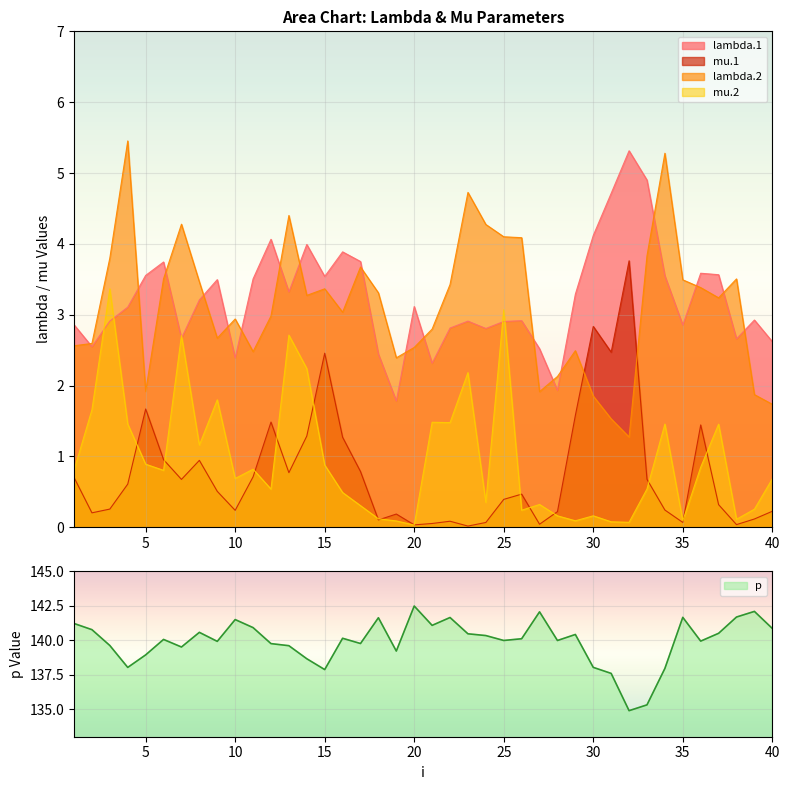

Reading right to left, extract all data points from this chart.

lambda.1: 2.6	2.9	2.7	3.6	3.6	2.9	3.5	4.9	5.3	4.7	4.1	3.3	1.9	2.5	2.9	2.9	2.8	2.9	2.8	2.3	3.1	1.8	2.4	3.8	3.9	3.5	4.0	3.3	4.1	3.5	2.4	3.5	3.2	2.7	3.7	3.6	3.1	2.9	2.5	2.9
mu.1: 0.2	0.1	0.0	0.3	1.4	0.1	0.2	0.7	3.8	2.5	2.8	1.6	0.2	0.0	0.5	0.4	0.1	0.0	0.1	0.1	0.0	0.2	0.1	0.8	1.3	2.5	1.3	0.8	1.5	0.7	0.2	0.5	0.9	0.7	1.0	1.7	0.6	0.3	0.2	0.7
lambda.2: 1.7	1.9	3.5	3.2	3.4	3.5	5.3	3.8	1.3	1.5	1.9	2.5	2.1	1.9	4.1	4.1	4.3	4.7	3.4	2.8	2.5	2.4	3.3	3.7	3.0	3.4	3.3	4.4	3.0	2.5	2.9	2.7	3.5	4.3	3.5	1.9	5.5	3.8	2.6	2.6
mu.2: 0.7	0.3	0.1	1.5	0.8	0.1	1.5	0.5	0.1	0.1	0.2	0.1	0.2	0.3	0.2	3.1	0.4	2.2	1.5	1.5	0.0	0.1	0.1	0.3	0.5	0.9	2.2	2.7	0.5	0.8	0.7	1.8	1.2	2.7	0.8	0.9	1.5	3.4	1.7	0.8
p: 140.9	142.1	141.7	140.5	139.9	141.7	138.0	135.3	134.9	137.6	138.0	140.4	140.0	142.1	140.1	140.0	140.3	140.5	141.7	141.1	142.5	139.2	141.6	139.8	140.1	137.9	138.7	139.6	139.8	140.9	141.5	139.9	140.6	139.5	140.1	138.9	138.0	139.6	140.8	141.2